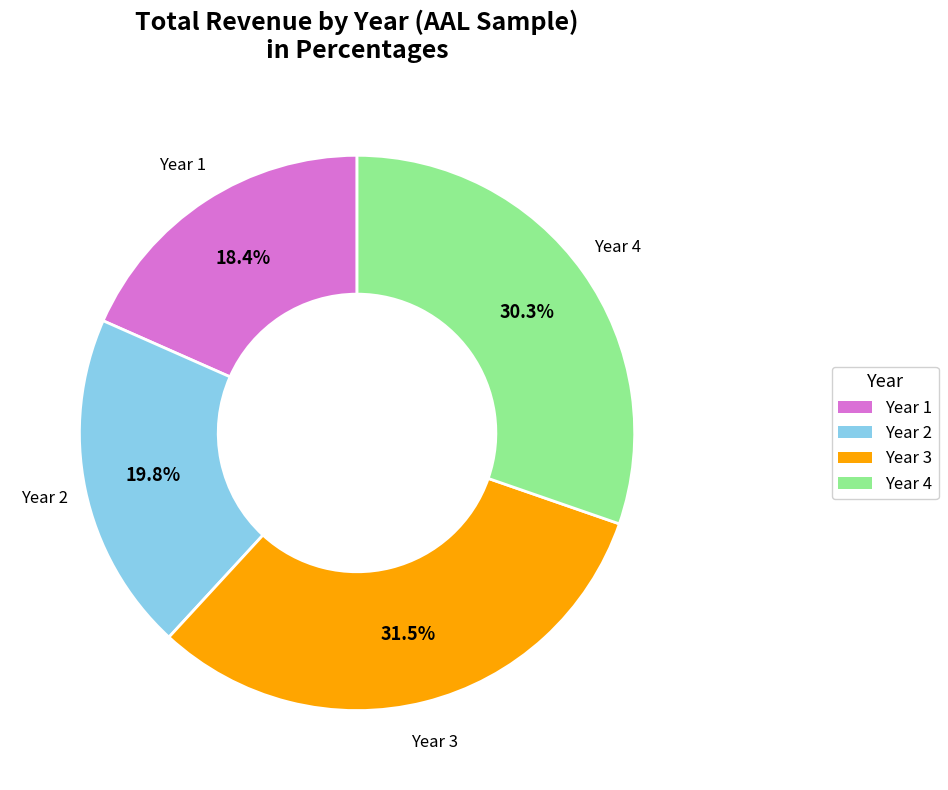

The Year 4 slice represents 23% of the pie. True or false?

False